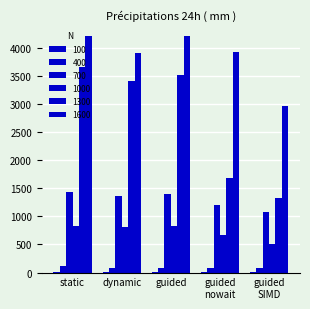

How many data points in 1600 are above 3934?

3